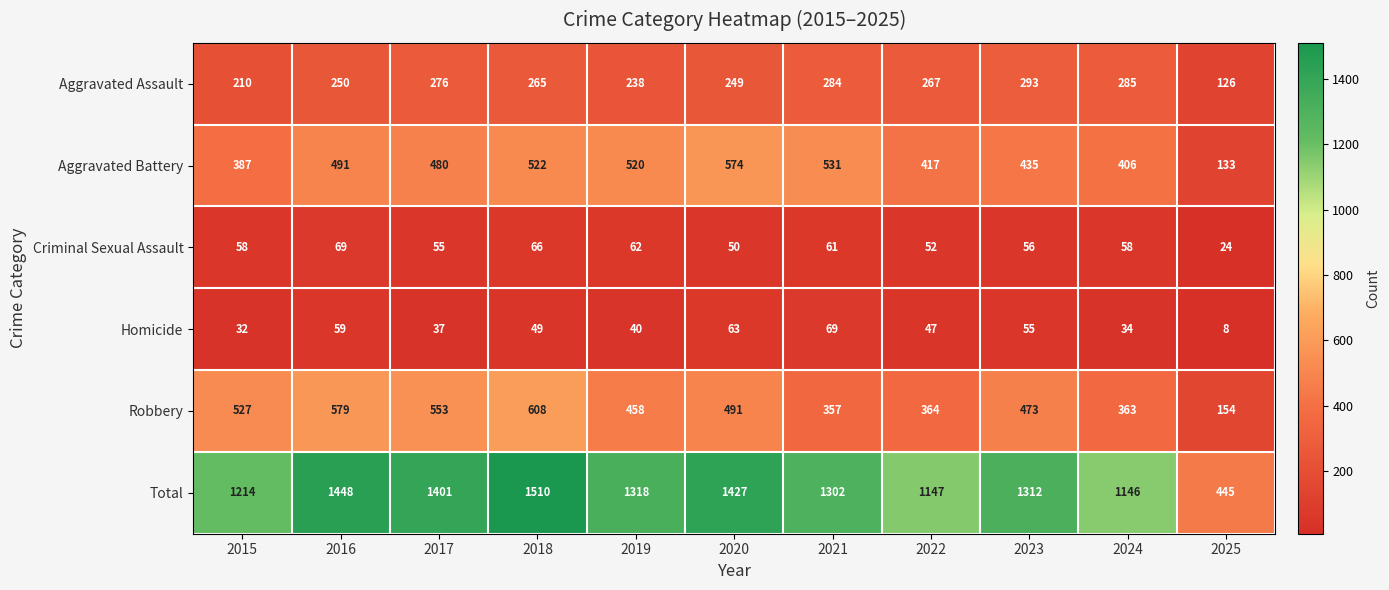

How many series are shown in this chart?

6